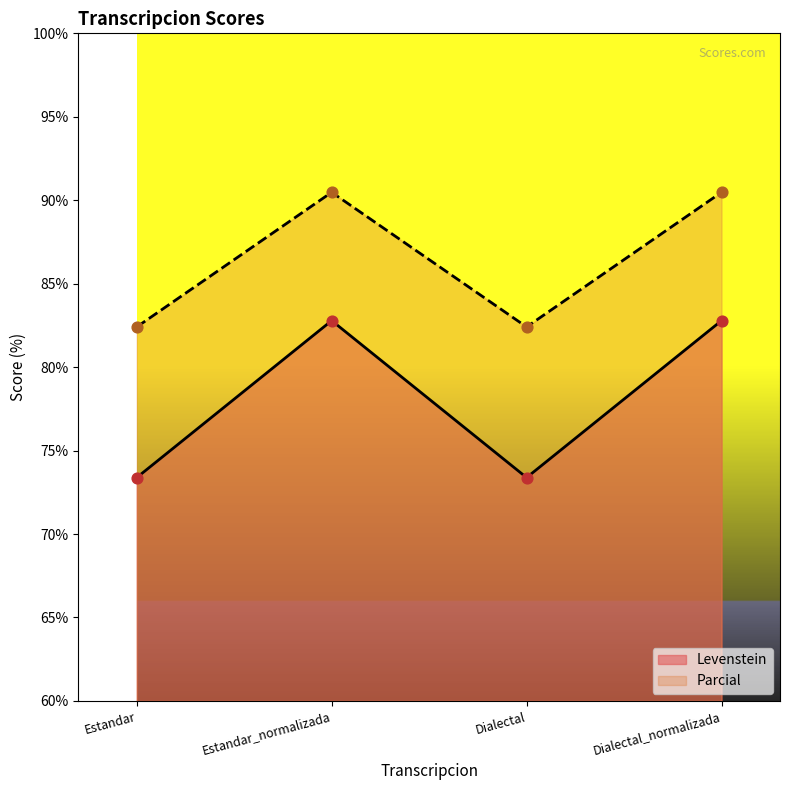

Which series has the largest total across all categories?

Parcial